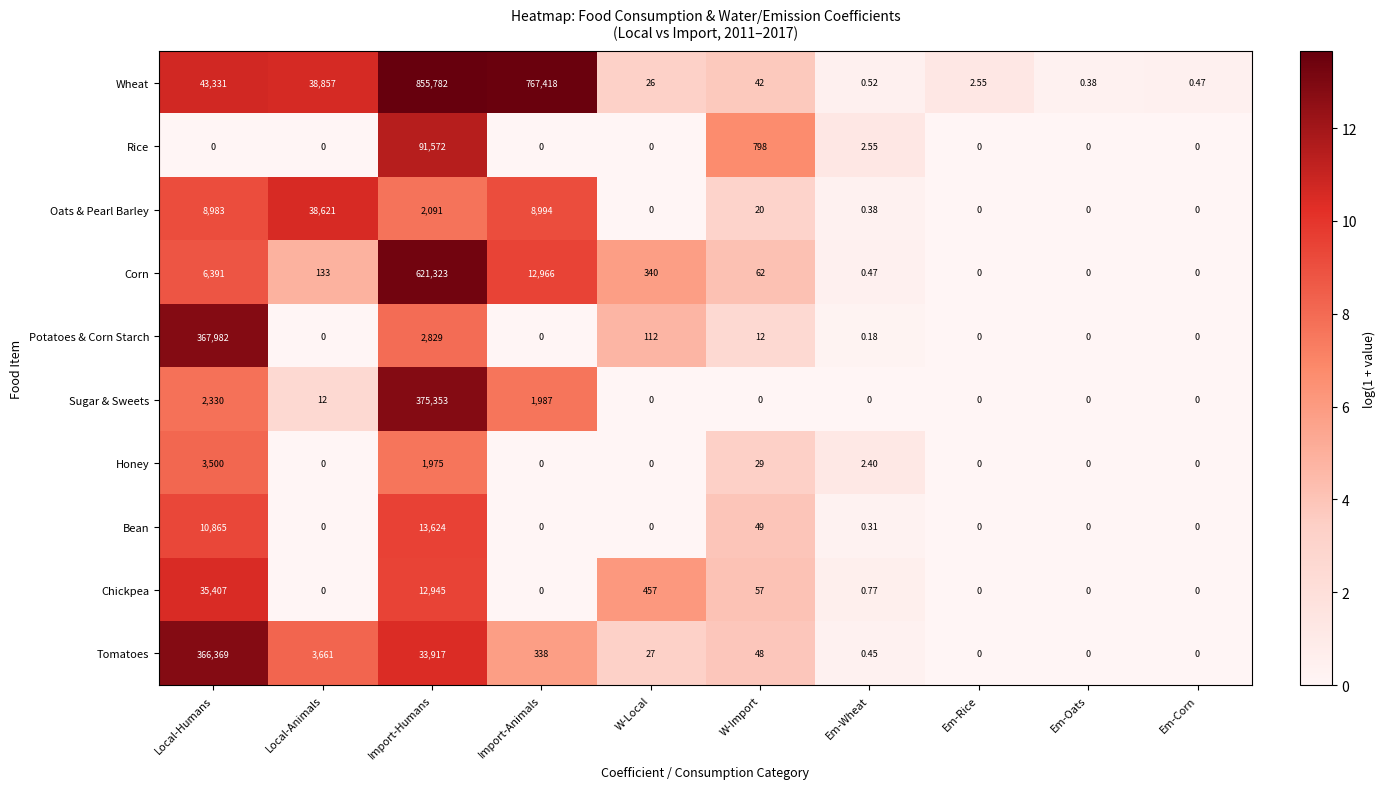

Rank the series by their maximum value, from lowest to highest.

Honey, Bean, Chickpea, Oats & Pearl Barley, Rice, Tomatoes, Potatoes & Corn Starch, Sugar & Sweets, Corn, Wheat